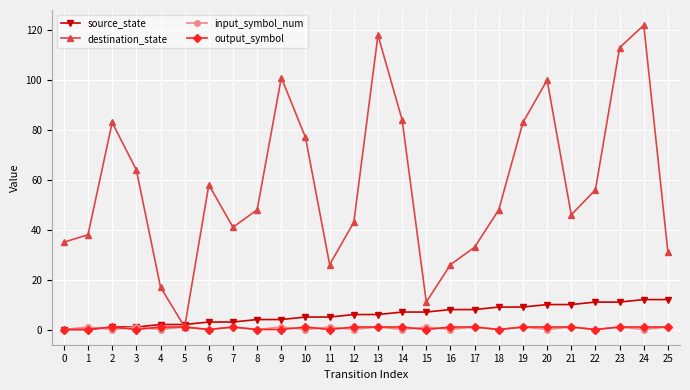

Reading right to left, extract all data points from this chart.

source_state: 12	12	11	11	10	10	9	9	8	8	7	7	6	6	5	5	4	4	3	3	2	2	1	1	0	0
destination_state: 31	122	113	56	46	100	83	48	33	26	11	84	118	43	26	77	101	48	41	58	1	17	64	83	38	35
input_symbol_num: 1	0	1	0	1	0	1	0	1	0	1	0	1	0	1	0	1	0	1	0	1	0	1	0	1	0
output_symbol: 1	1	1	0	1	1	1	0	1	1	0	1	1	1	0	1	0	0	1	0	1	1	0	1	0	0